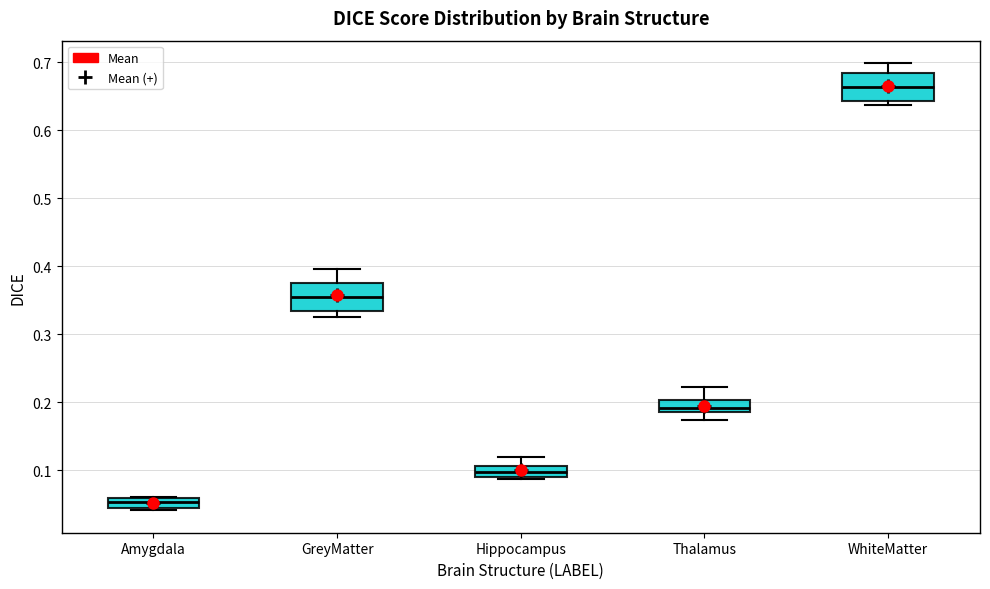

Which box has the highest median line?

WhiteMatter